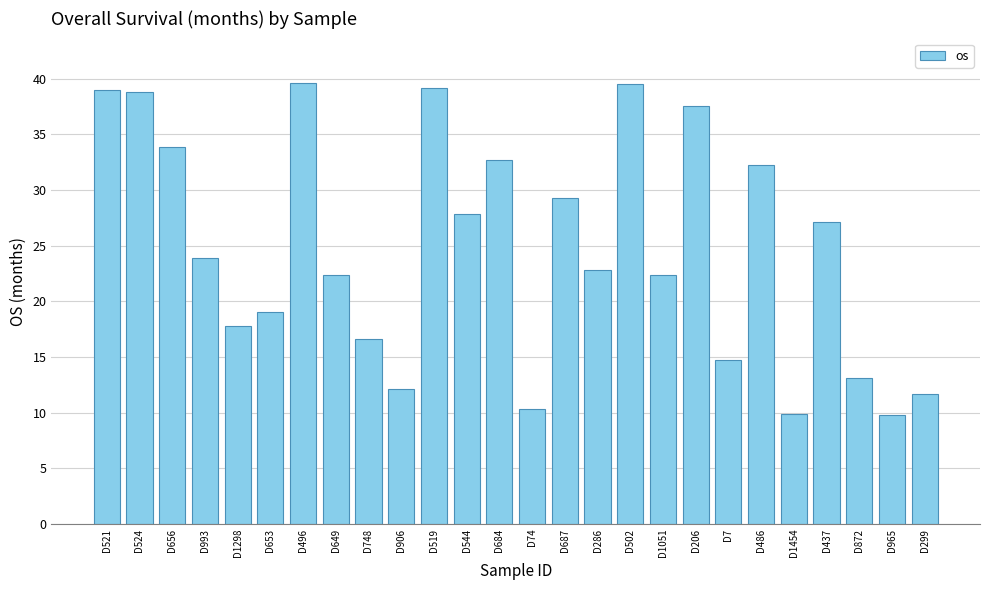

What is the smallest value displayed?

9.8